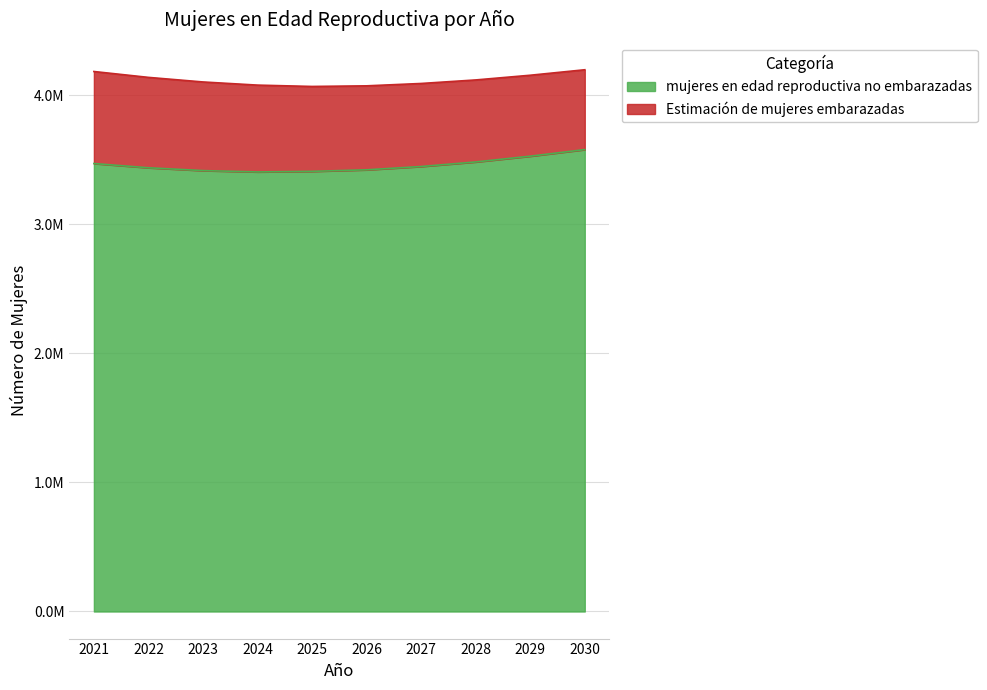

What is the difference between the maximum and second lowest values?

168530.1